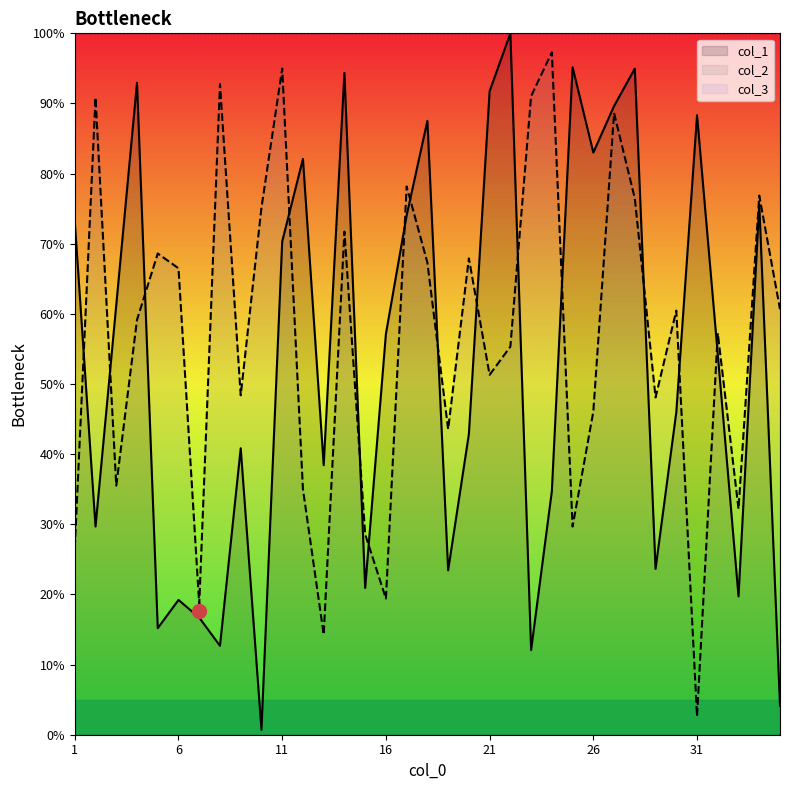

Which label corresponds to the smallest value in the chart?

10